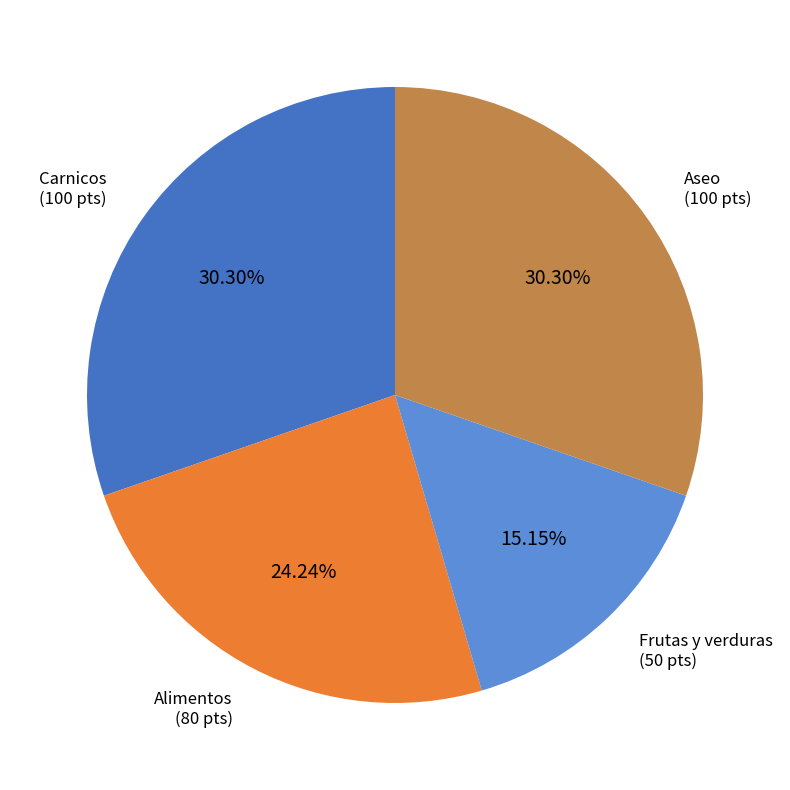

True or false: Aseo accounts for 30% of the total.

True